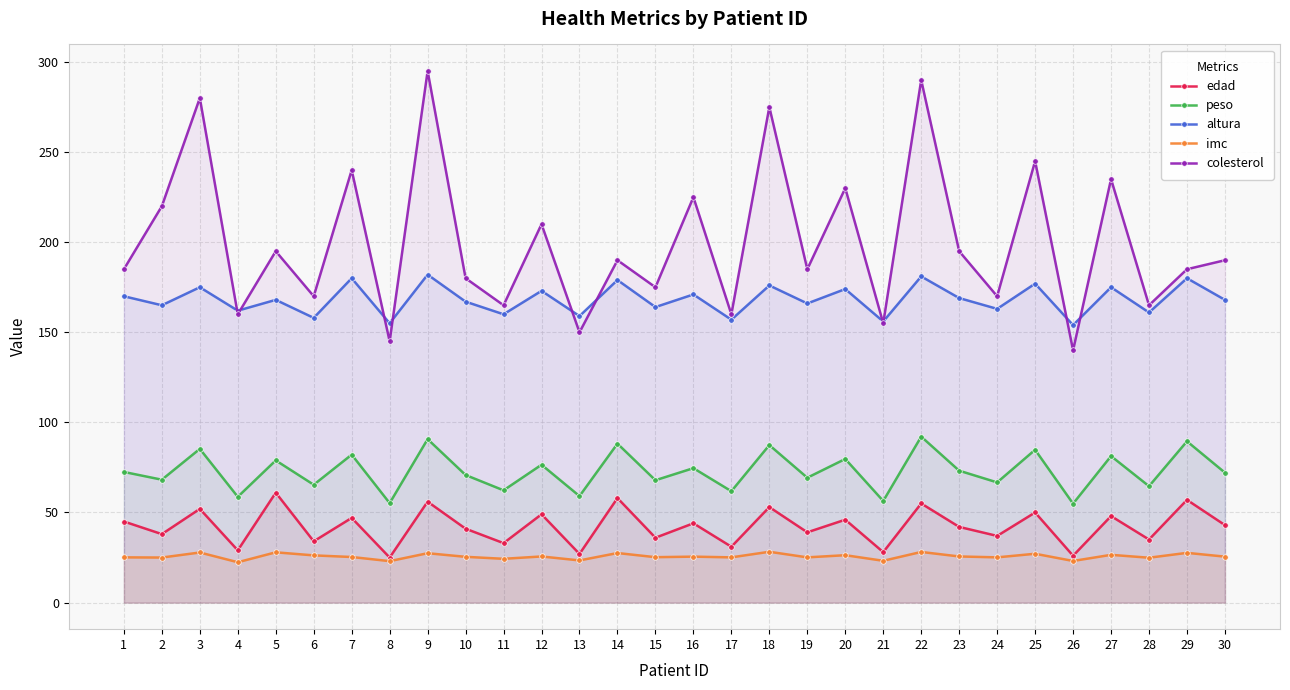

At which category does altura reach its first local valley?

2